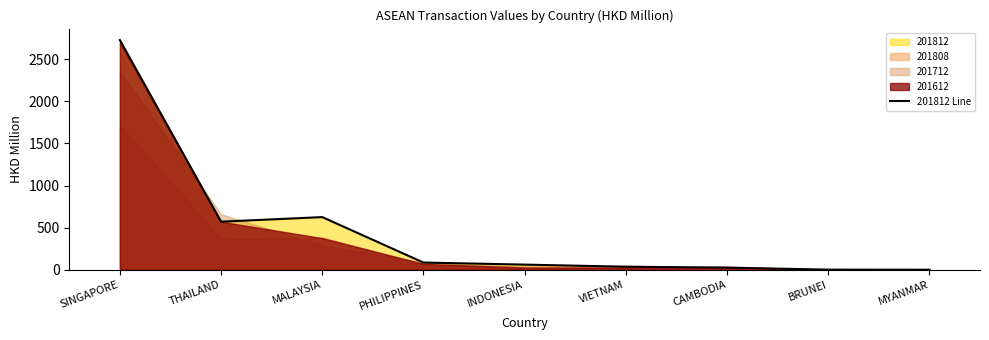

The chart shows a value of 7.5 at CAMBODIA. True or false?

False